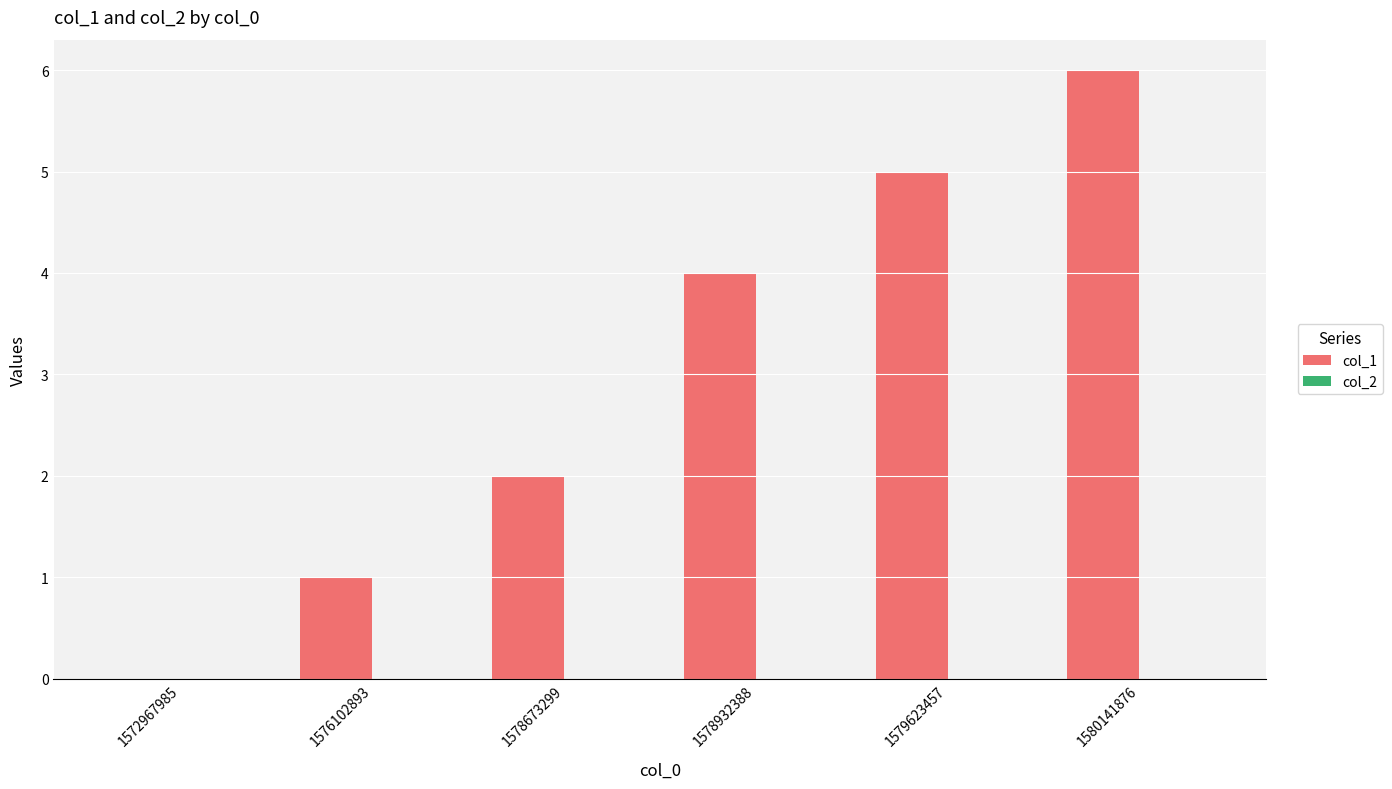

What is the change in value from 1578932388 to 1580141876?

+2